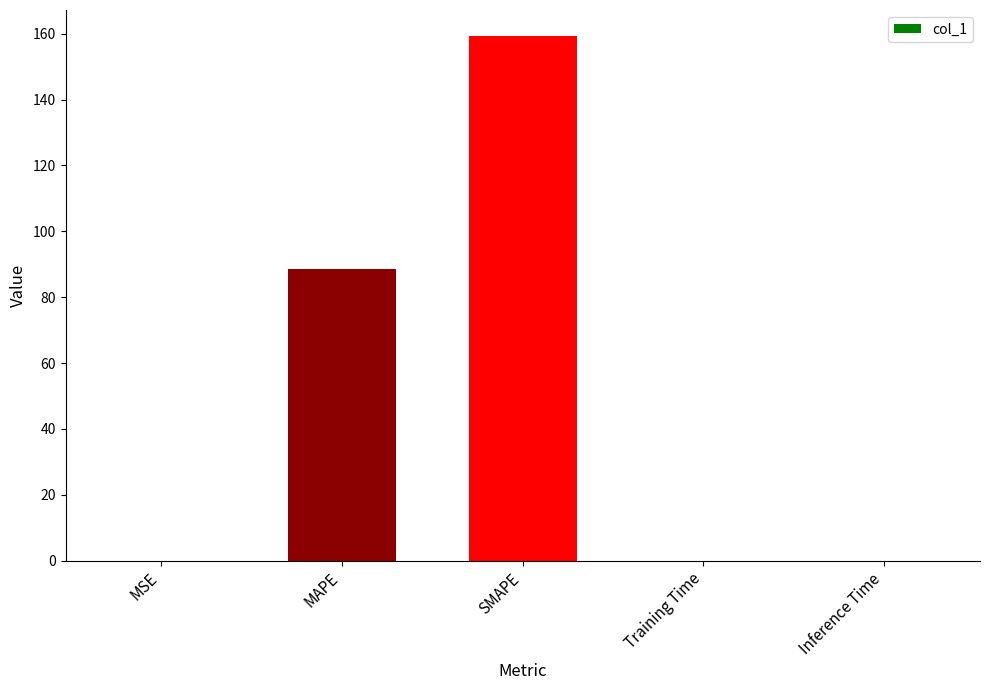

Are the bars grouped side by side (vs. stacked)?

No